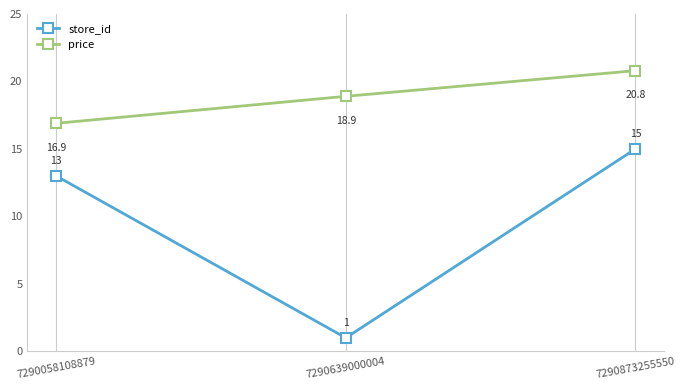

What is the total value across all series at 7290058108879?

29.9